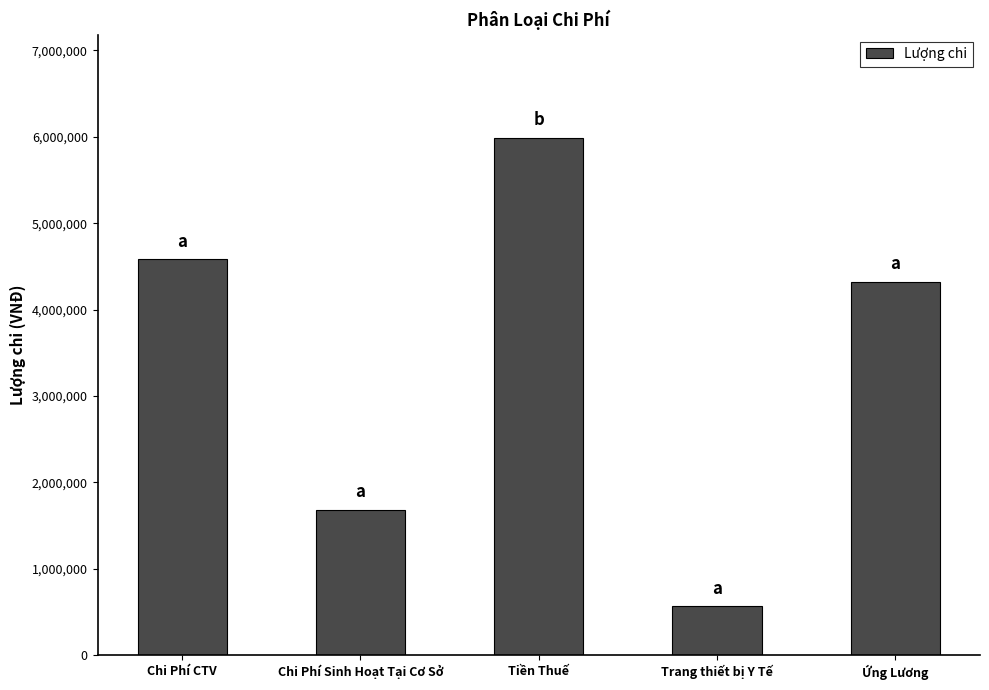

What is the label of the 1st bar from the right?

Ứng Lương